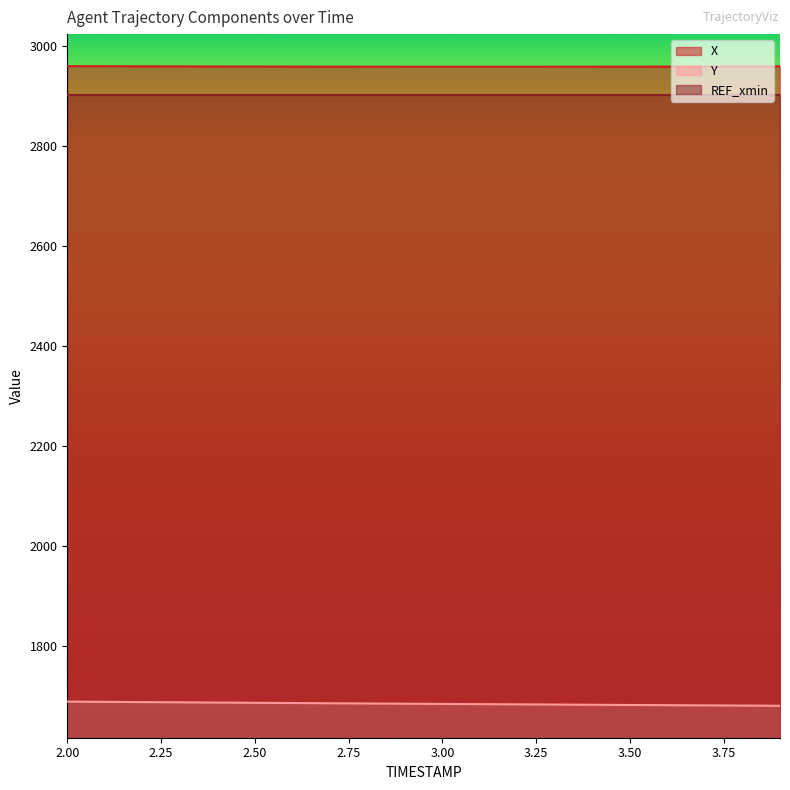

True or false: Y and X intersect in this chart.

False